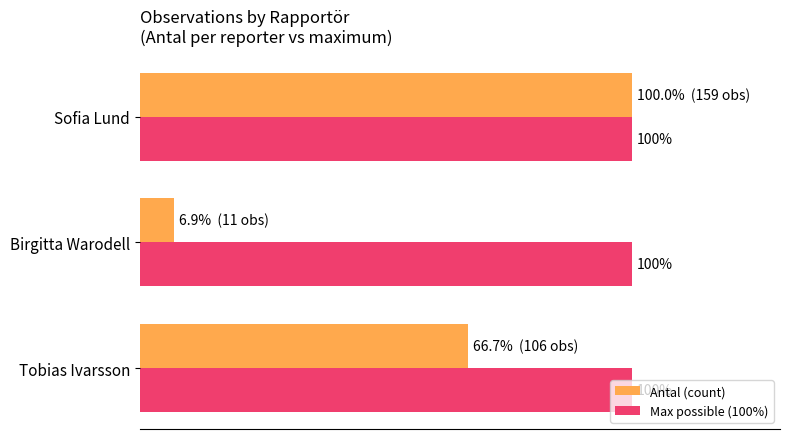

Between Tobias Ivarsson and Sofia Lund, which series saw the biggest shift?

Antal (count)